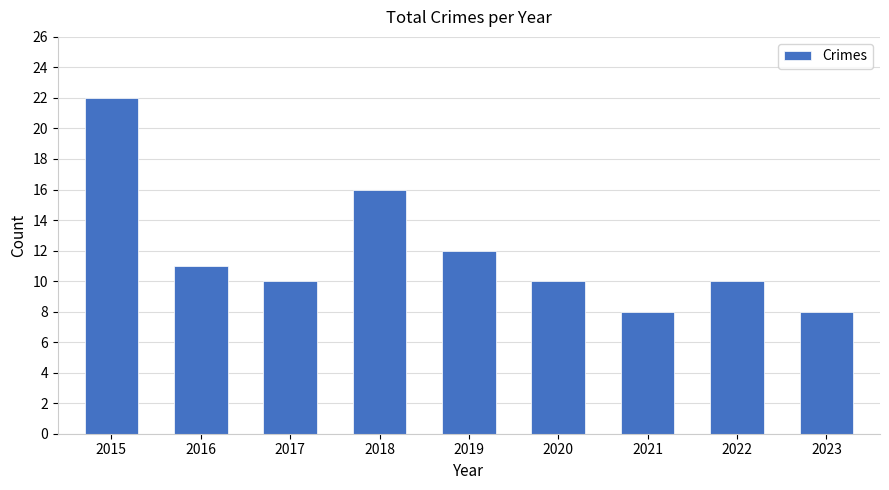

At which category does the chart reach its peak across all series?

2015